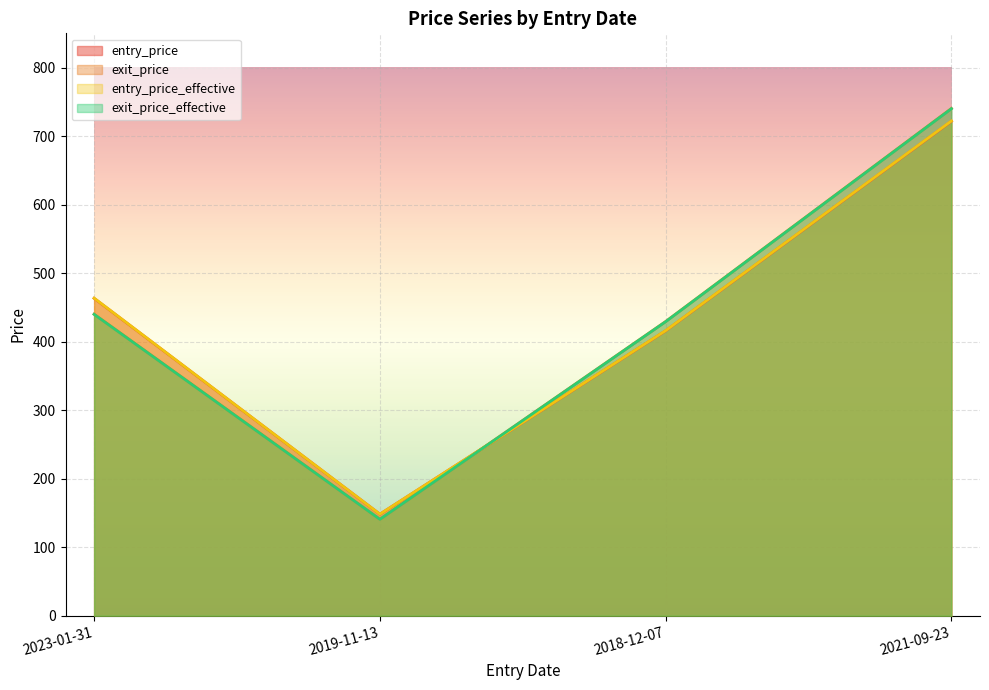

Which has a higher value, 2019-11-13 or 2021-09-23?

2021-09-23